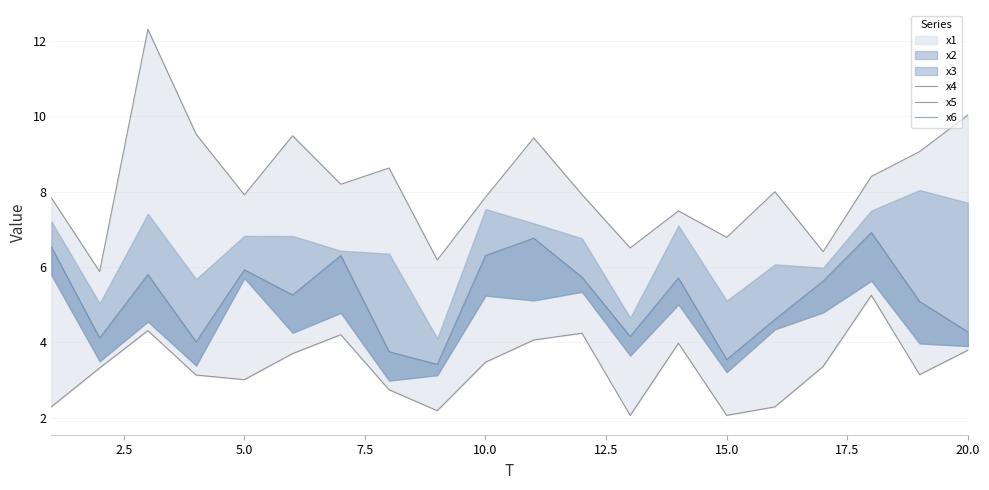

What is the maximum value shown in the chart?

12.3